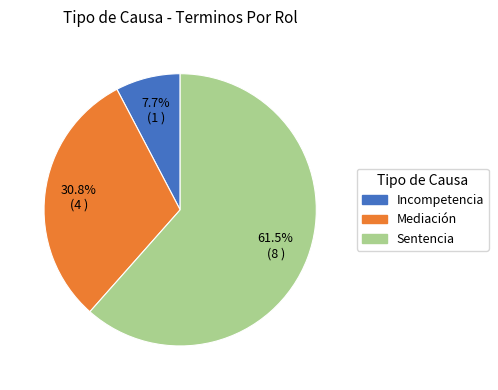

How many slices are in this pie chart?

3